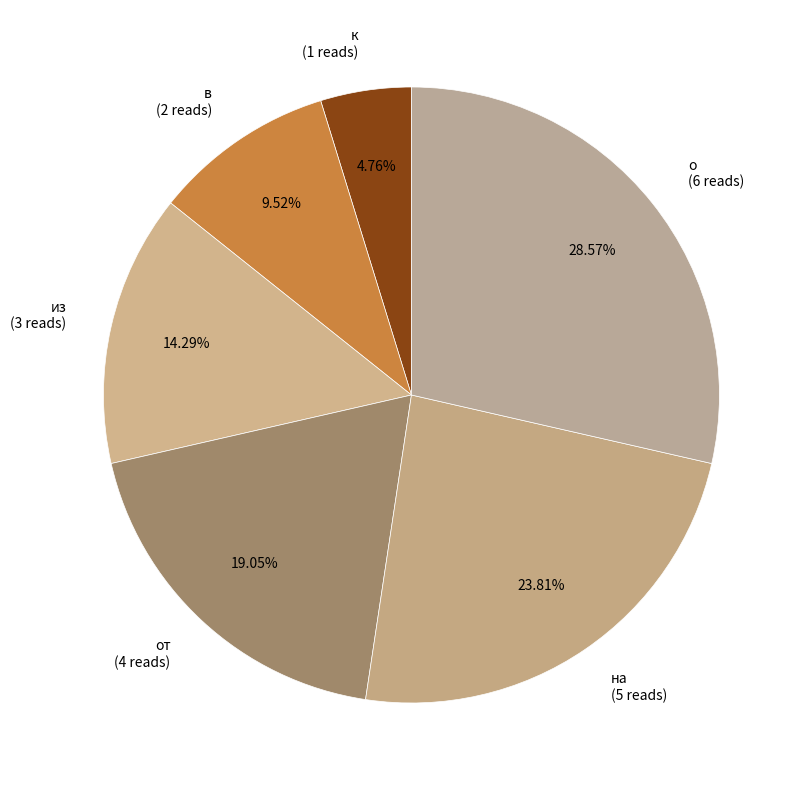

Is the sum of в (2 reads) and к (1 reads) greater than half?

No